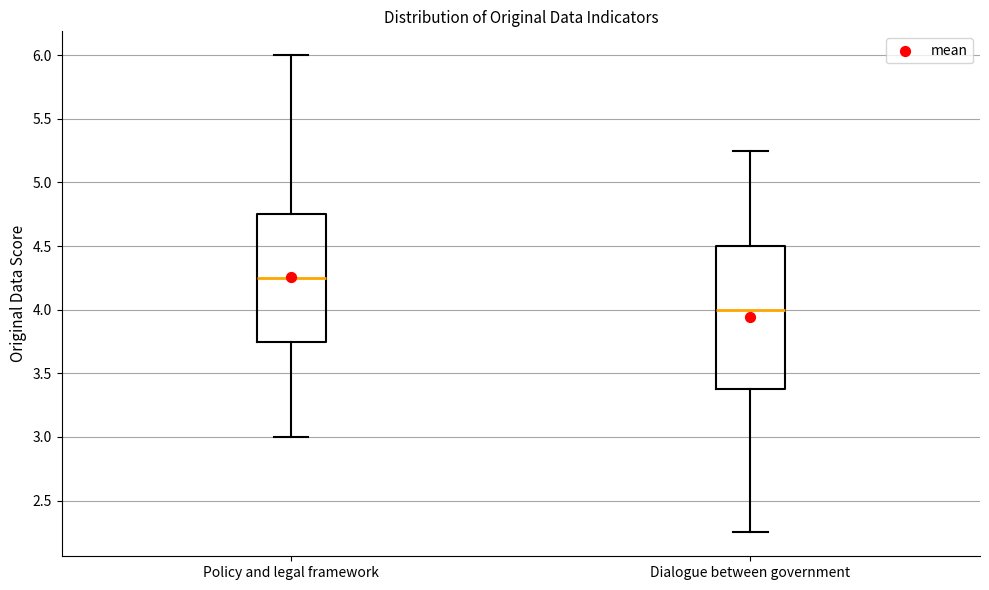

Reading left to right, read every box against the y-axis: the position of its median line, the range the box covers, and the ends of its whiskers. The values are not printed on the chart, so give them approximately, as read against the axis.

Policy and legal framework: median 4.25, box 3.75 to 4.75, whiskers 3.00 to 6.00
Dialogue between government: median 4.00, box 3.40 to 4.50, whiskers 2.25 to 5.25